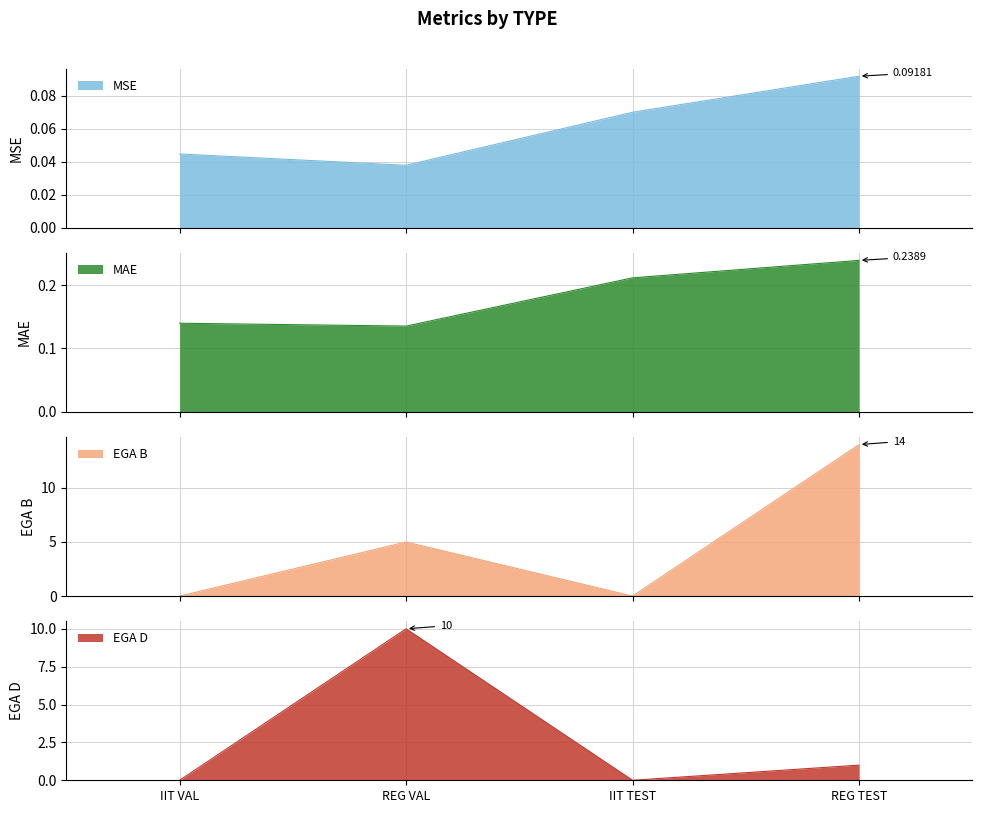

In MAE, how many points are lower than both neighbors (excluding endpoints)?

1